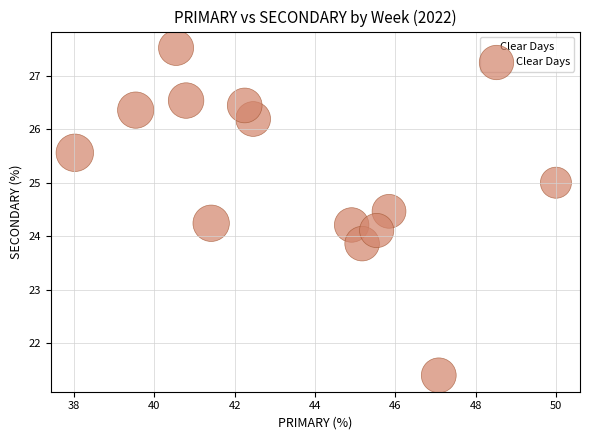

What is the range of X values (max minus min)?

12.0